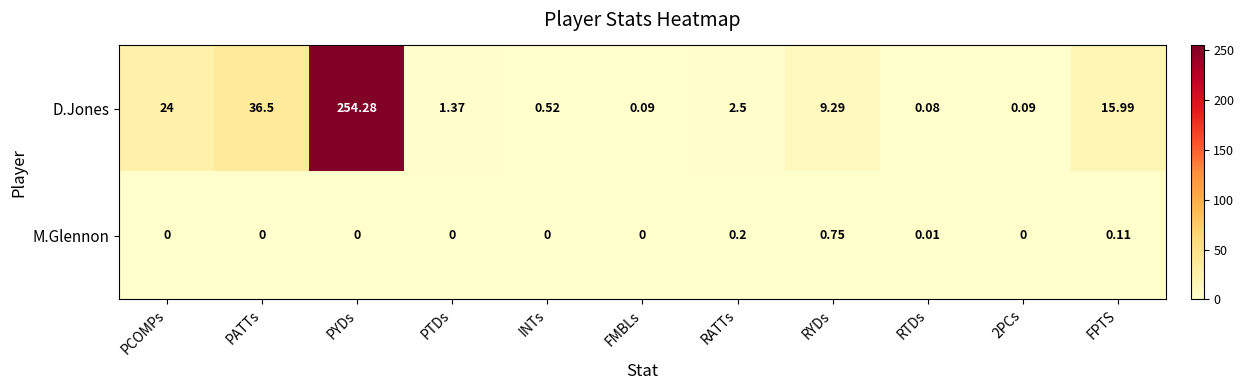

Between PATTs and PTDs, which series saw the biggest shift?

D.Jones